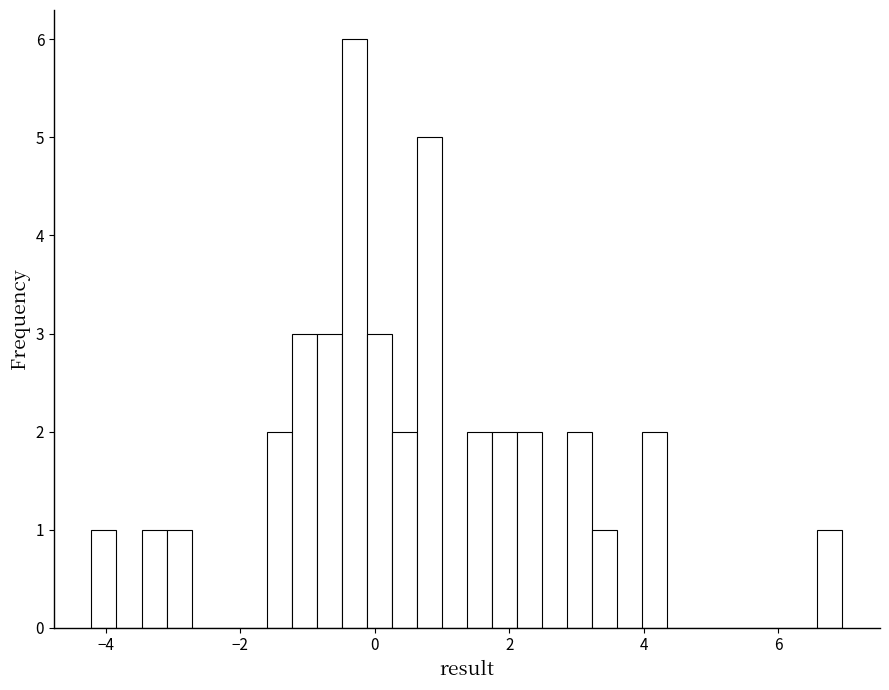

Around what value on the x-axis is the tallest bar? Give the approximate position of its centre, as read against the axis.

-0.4